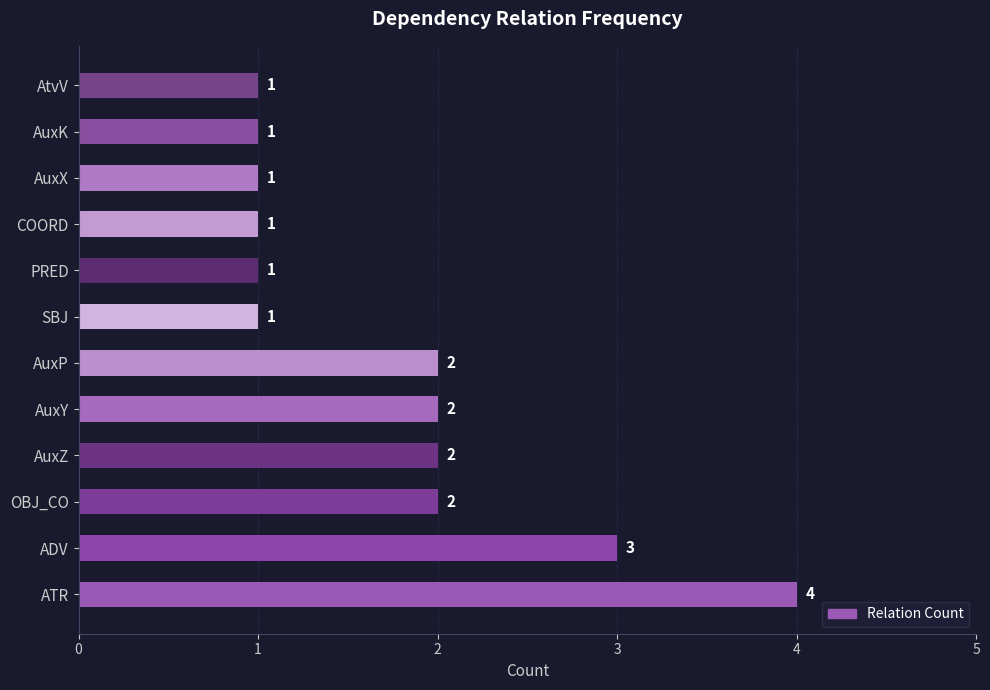

Approximately how many times larger is the value at AtvV compared to AuxY?

0.5